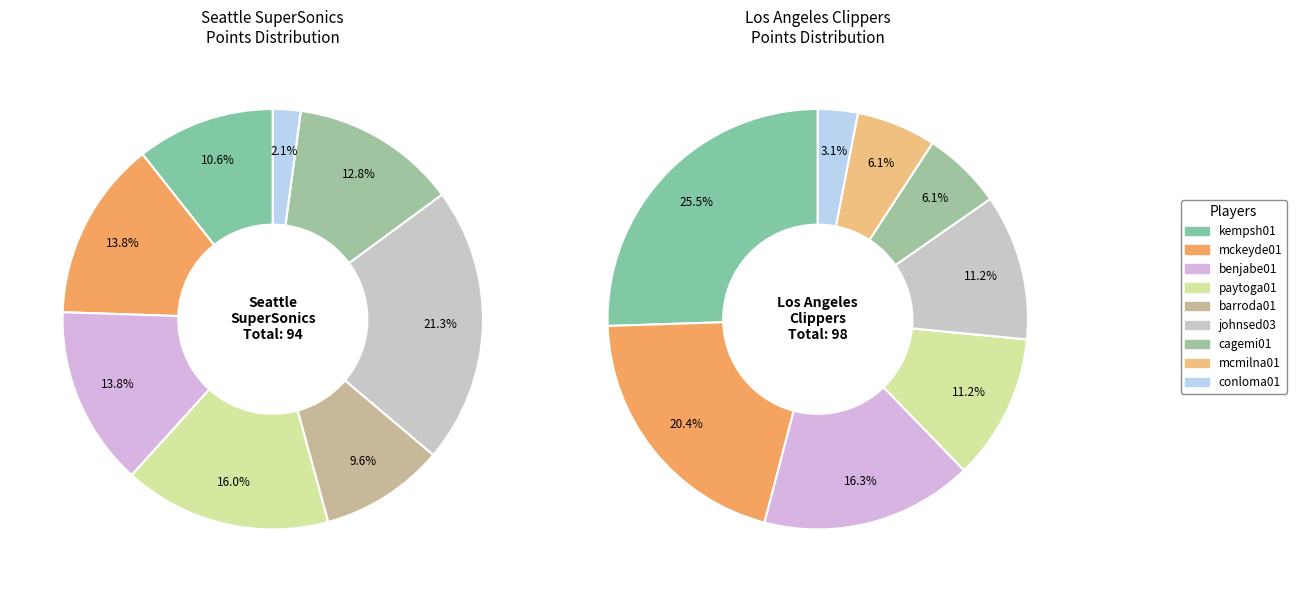

To the nearest percent, what percentage of the pie is 3?

16%